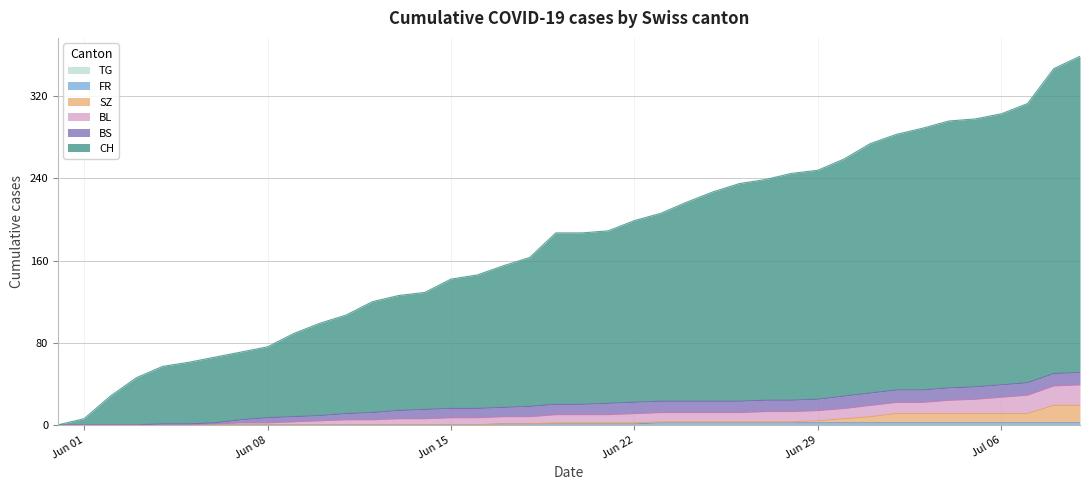

Does the chart display data point markers on the line(s)?

No